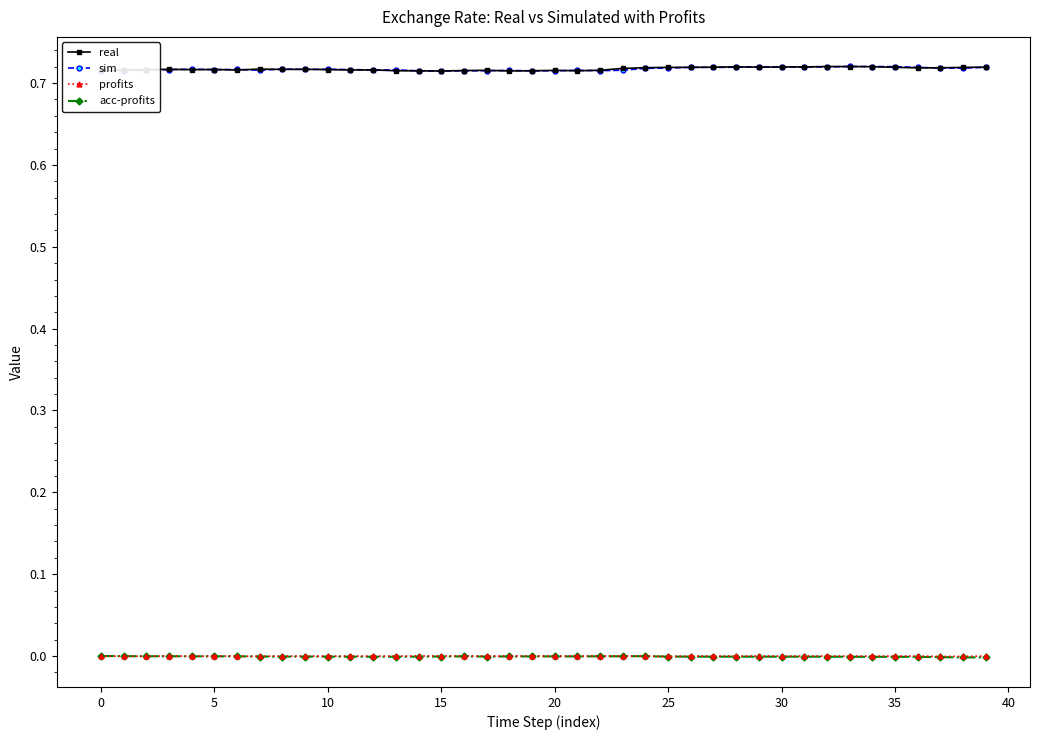

True or false: acc-profits and real cross at least once.

False